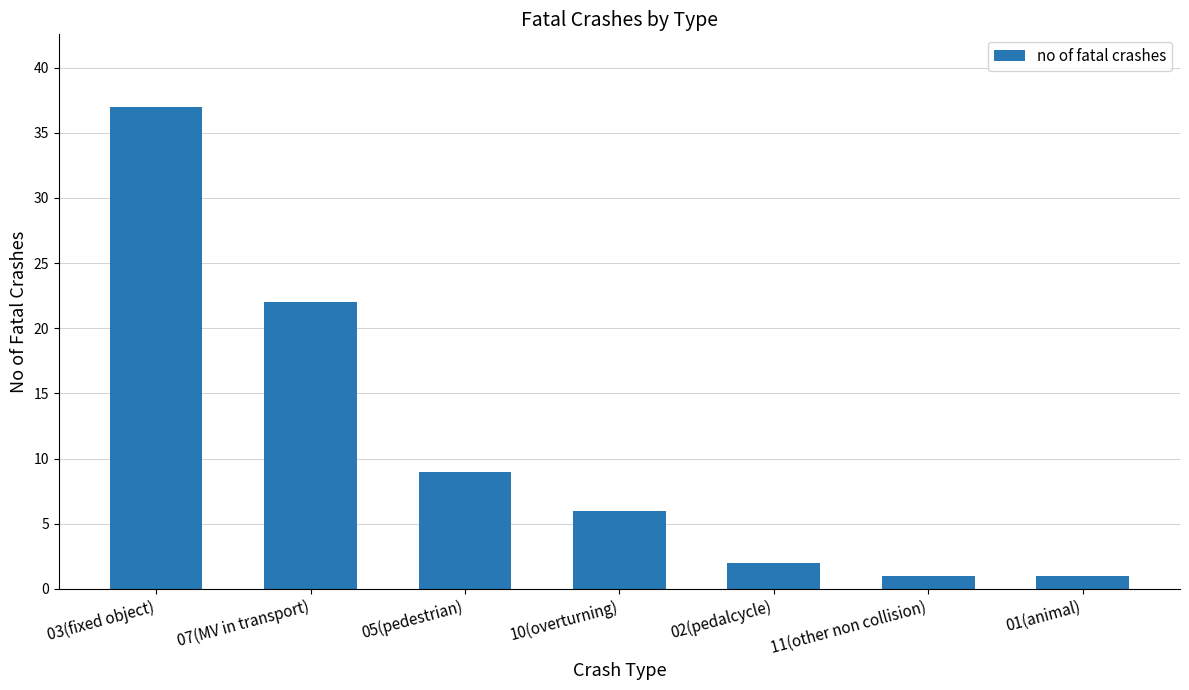

Between 11(other non collision) and 10(overturning), which is larger?

10(overturning)